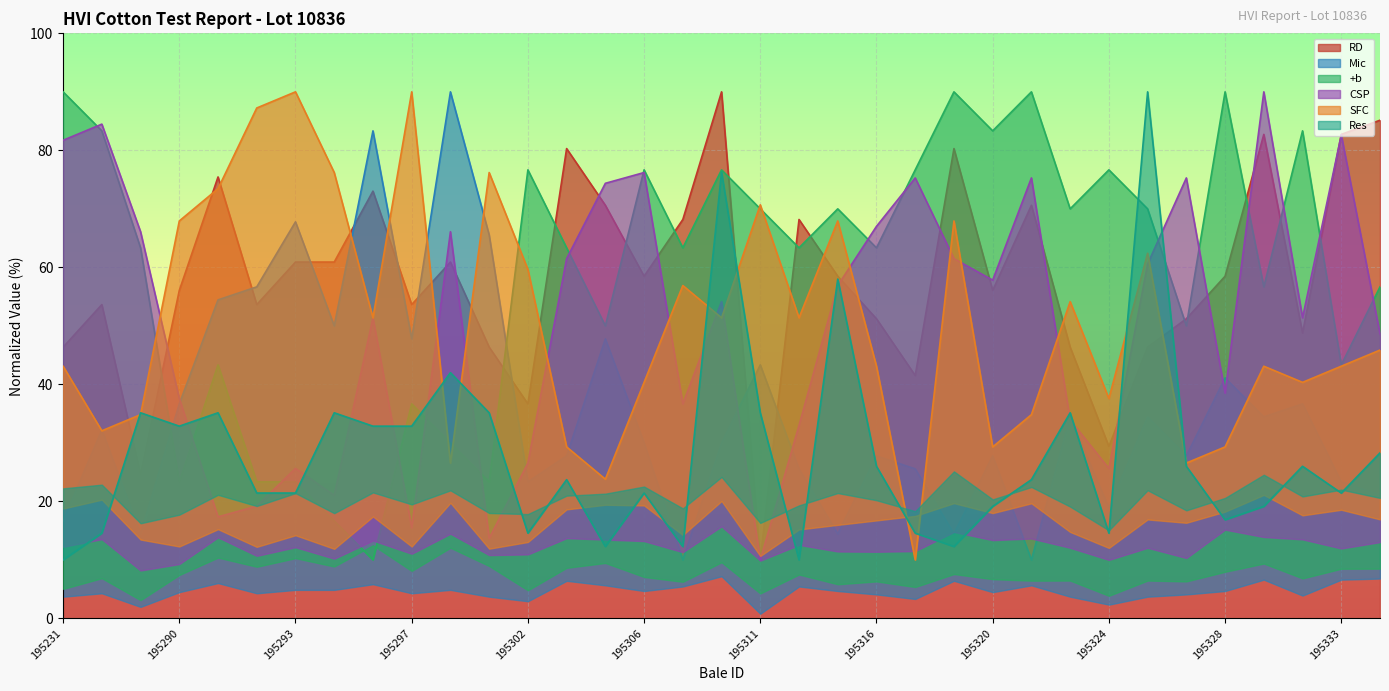

What is the difference between the second highest and second lowest values in the Mic series?

73.3